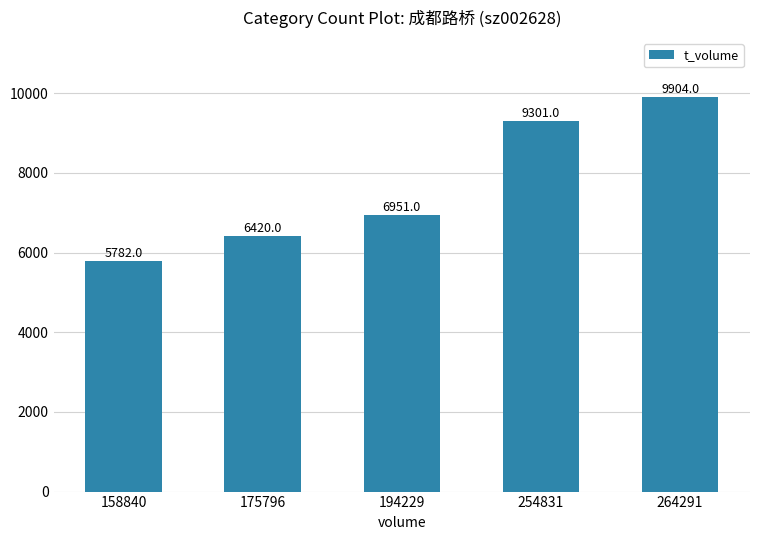

What is the difference between the second highest and second lowest values?

2881